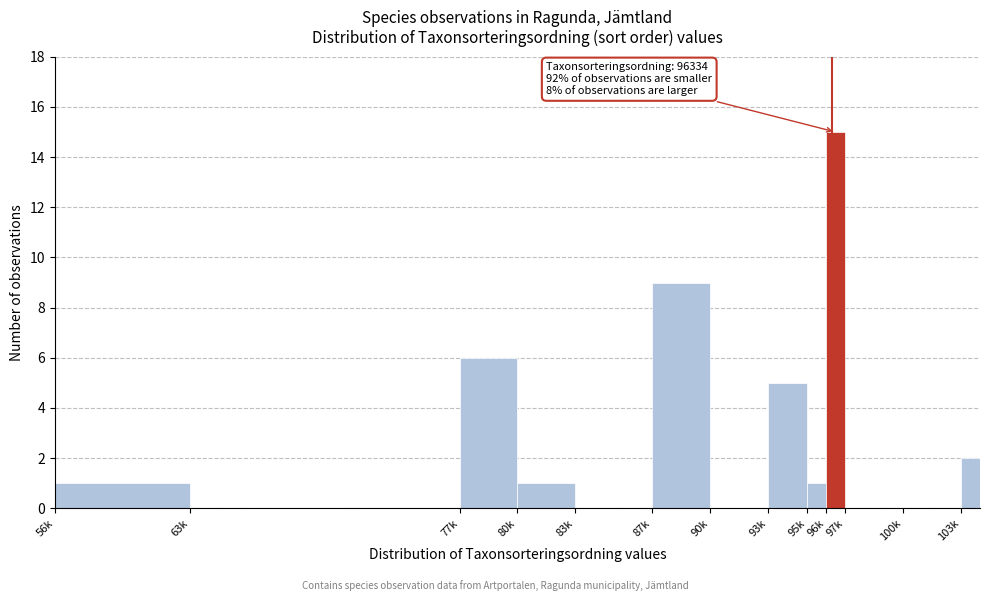

Reading left to right, list all the values displayed in this chart.

56k=1	63k=0	77k=6	80k=1	83k=0	87k=9	90k=0	93k=5	95k=1	96k=15	97k=0	100k=0	103k=2